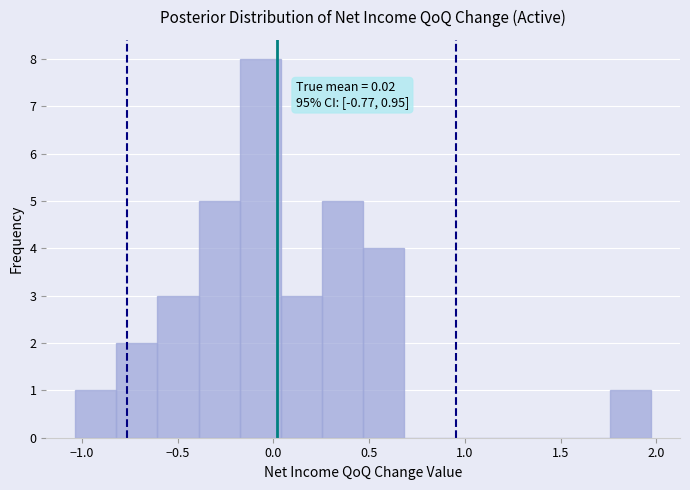

Which range on the x-axis has the tallest bar?

-0.20 to 0.05